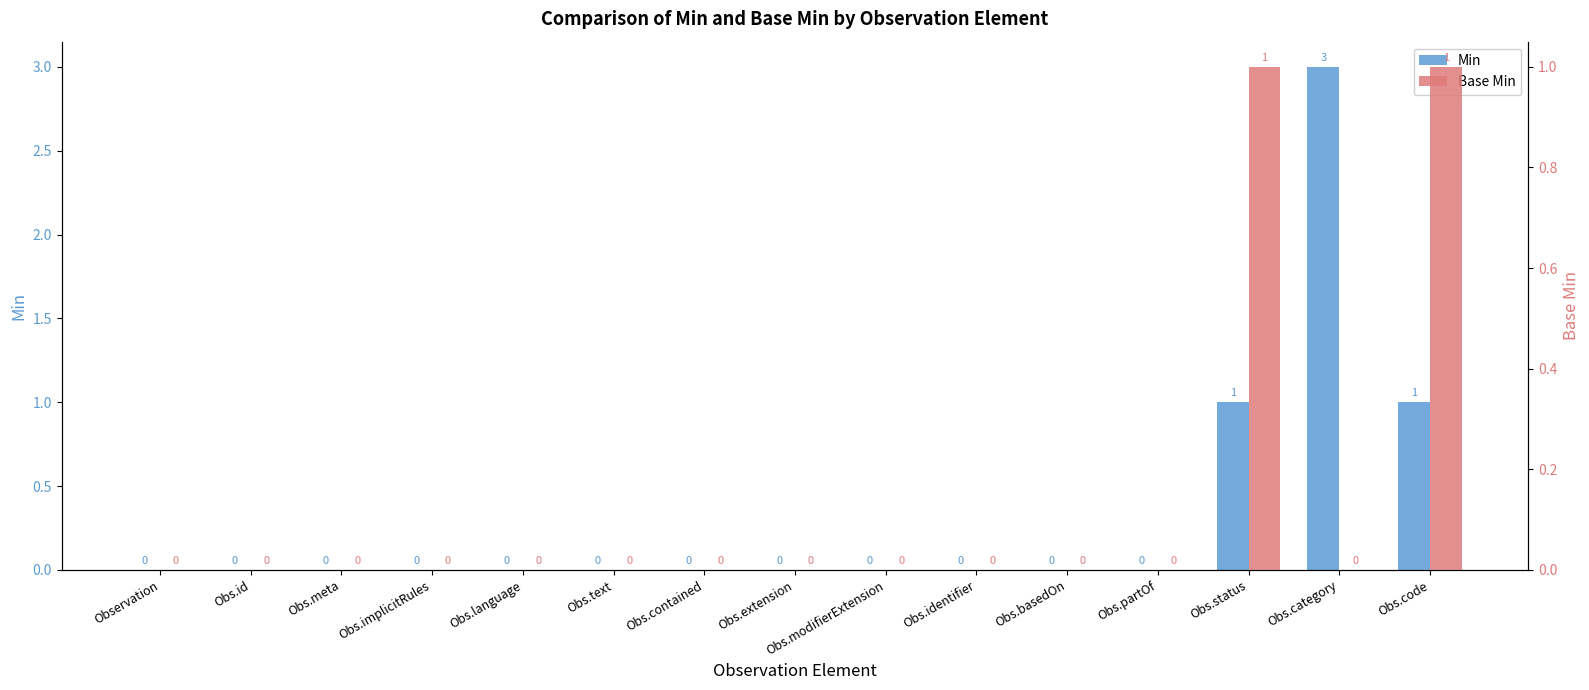

At how many categories does at least one series exceed 1?

1